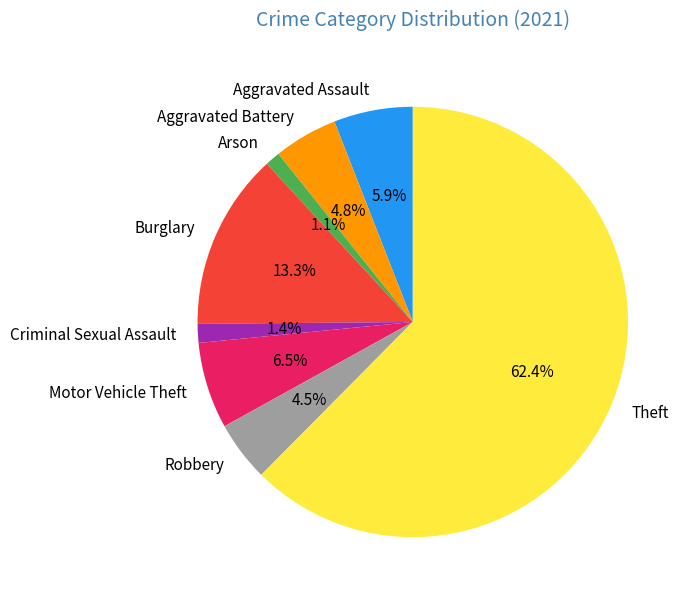

To the nearest percent, what percentage of the pie is Criminal Sexual Assault?

1%